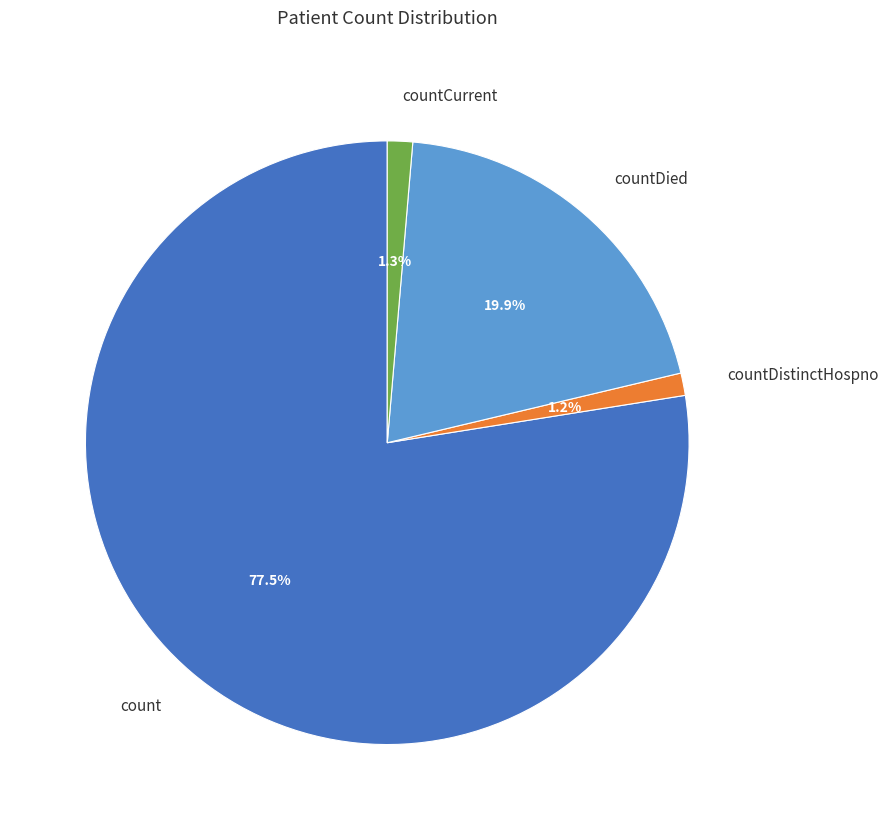

Between count and countDied, which is larger?

count